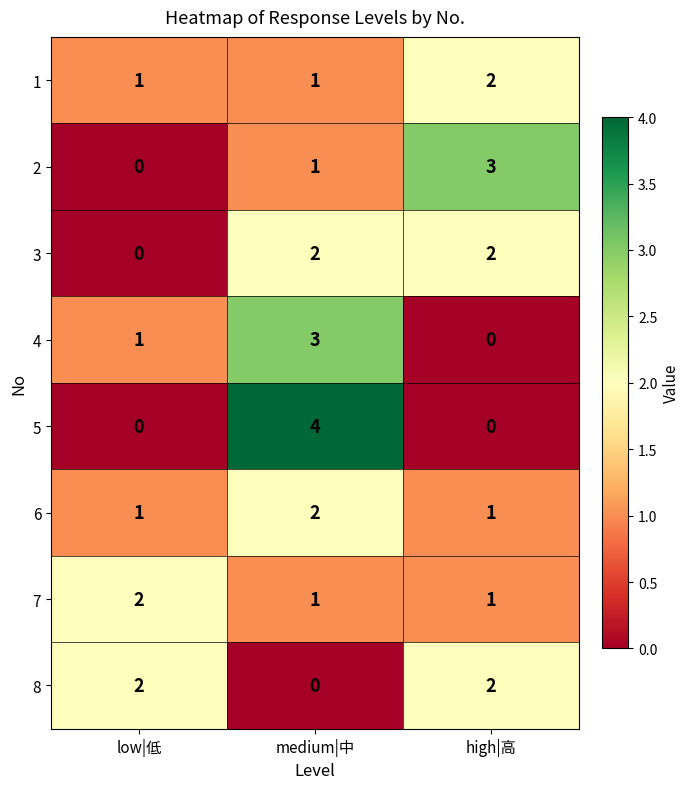

What is the difference between the 2 values at low|低 and high|高?

3